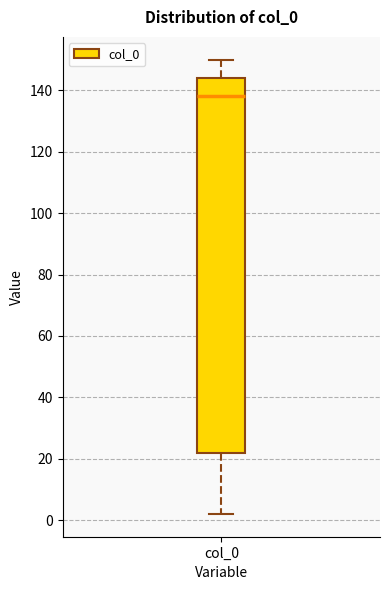

Read this box plot against the y-axis: the position of the median line, the range covered by the box, and the ends of both whiskers. The values are not printed on the chart, so give them approximately, as read against the axis.

median 138, box 22 to 144, whiskers 2 to 150